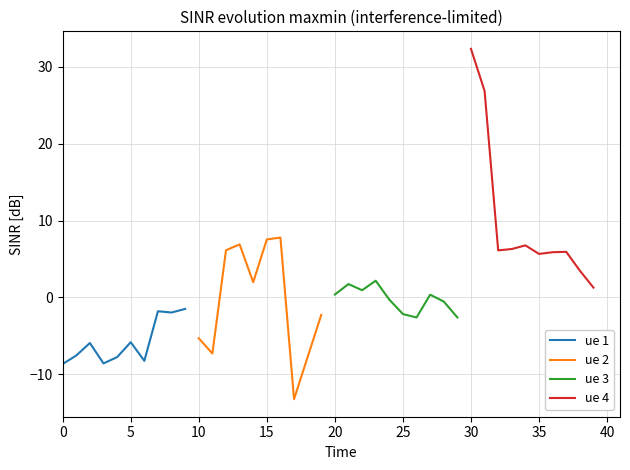

What is the difference between the second highest and second lowest values in the ue 3 series?

4.3